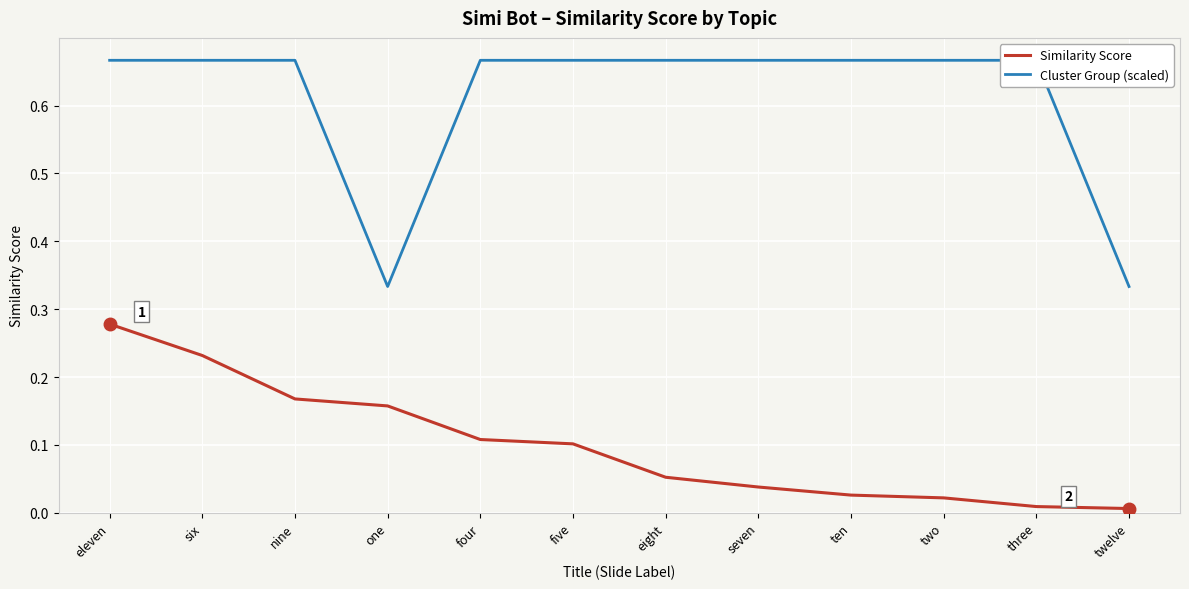

List the labels in order of Similarity Score value, largest first.

eleven, six, nine, one, four, five, eight, seven, ten, two, three, twelve